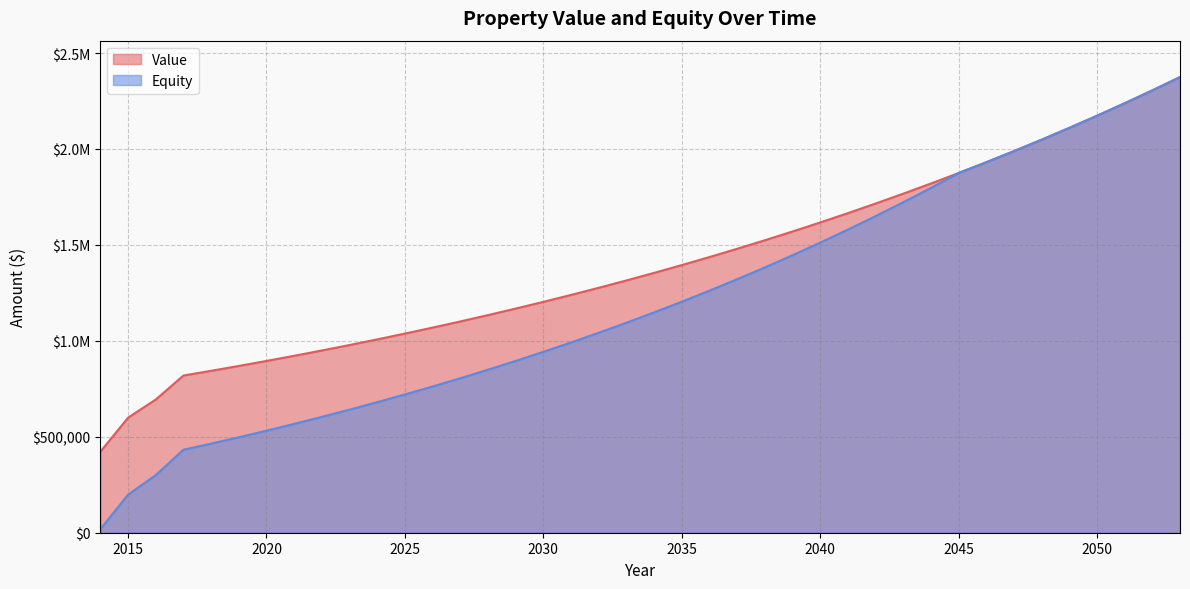

Does the chart display data point markers on the line(s)?

No